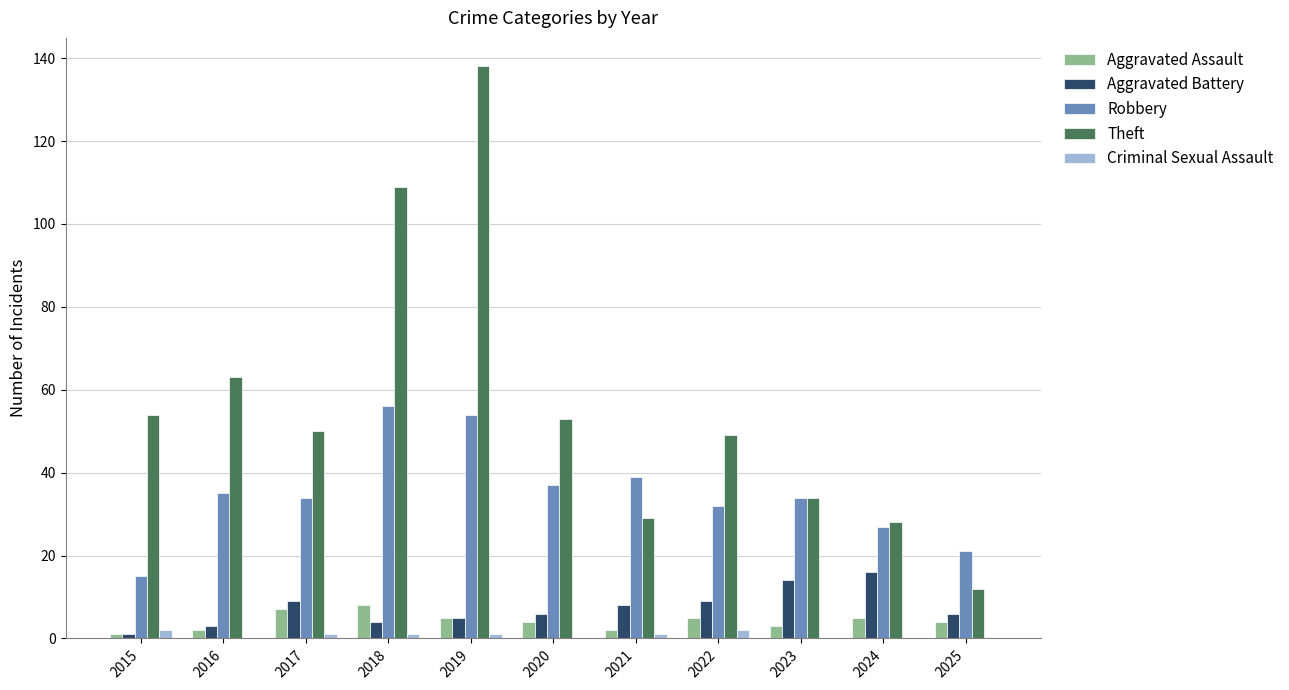

Which series has the largest total across all categories?

Theft